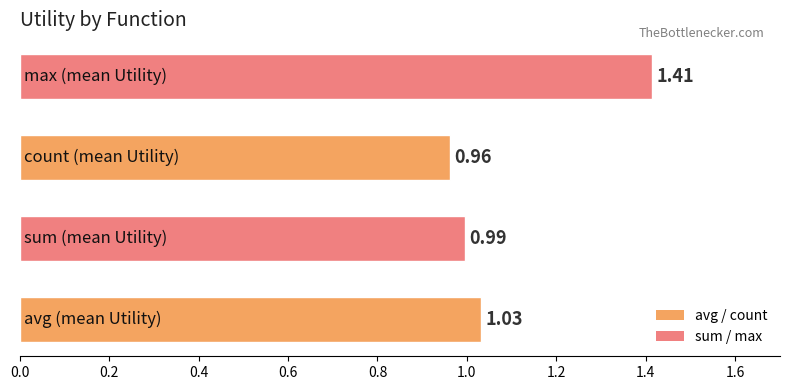

What is the sum of all values?

4.4